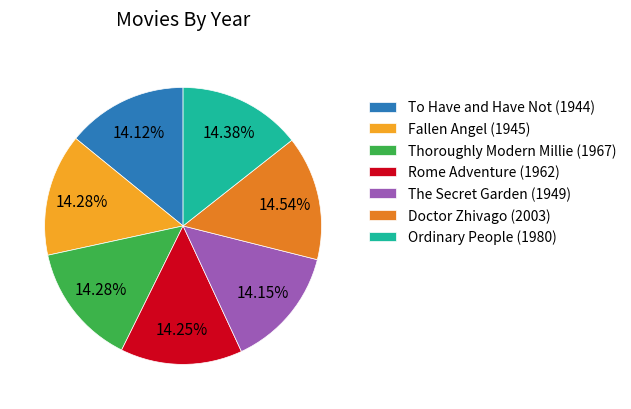

Is it true that Rome Adventure (1962) is 14% of the pie?

True